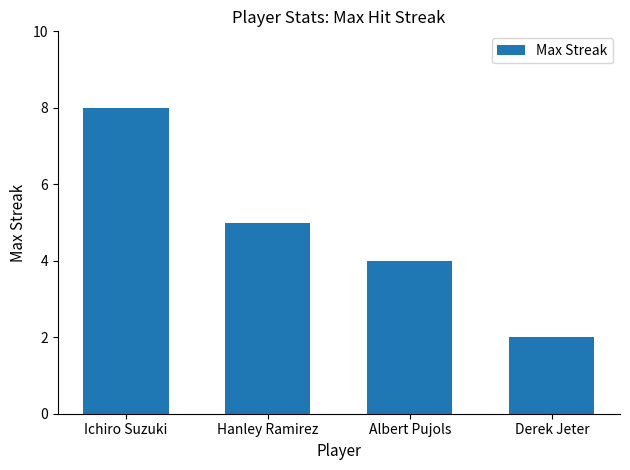

What is the sum of the values at Ichiro Suzuki and Albert Pujols?

12